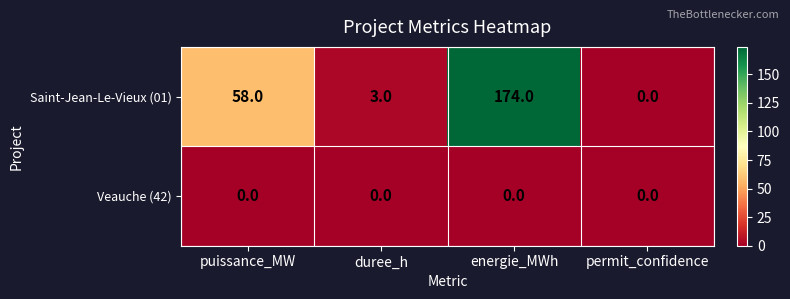

What is the average value of the Saint-Jean-Le-Vieux (01) series?

59